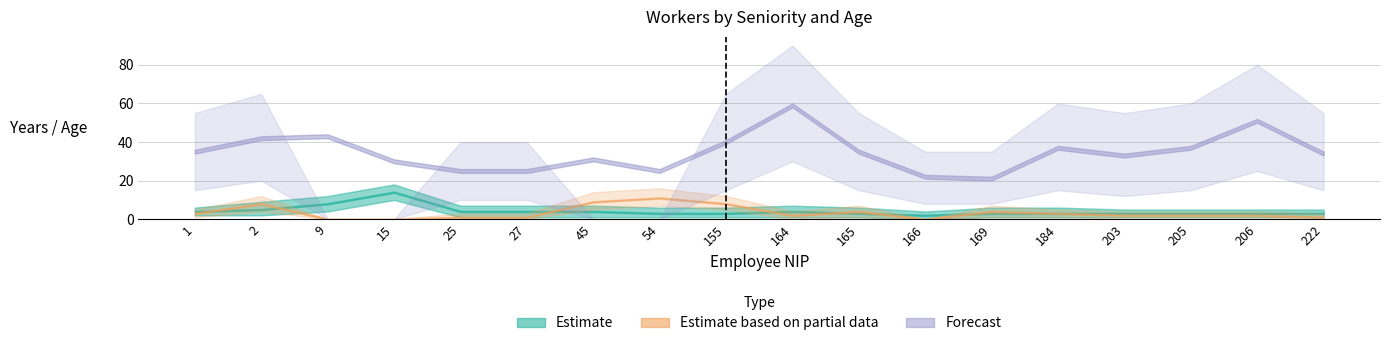

What is the value of the 11th point from the left?

3